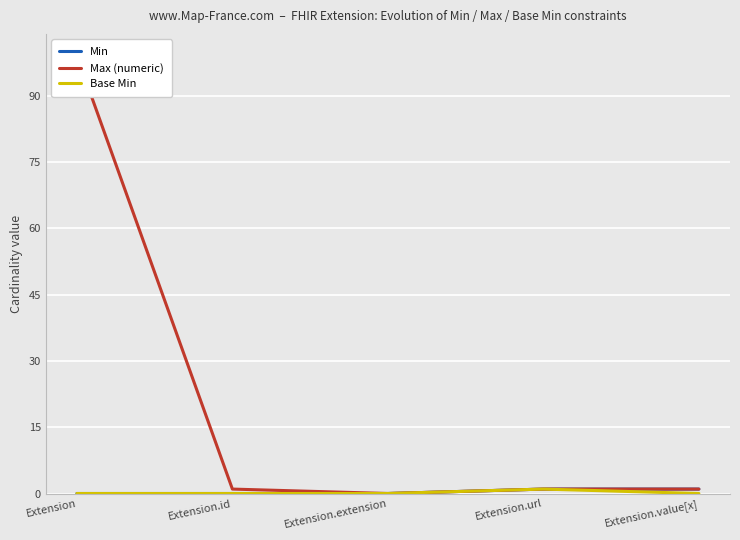

What position from the left is Extension.extension?

3